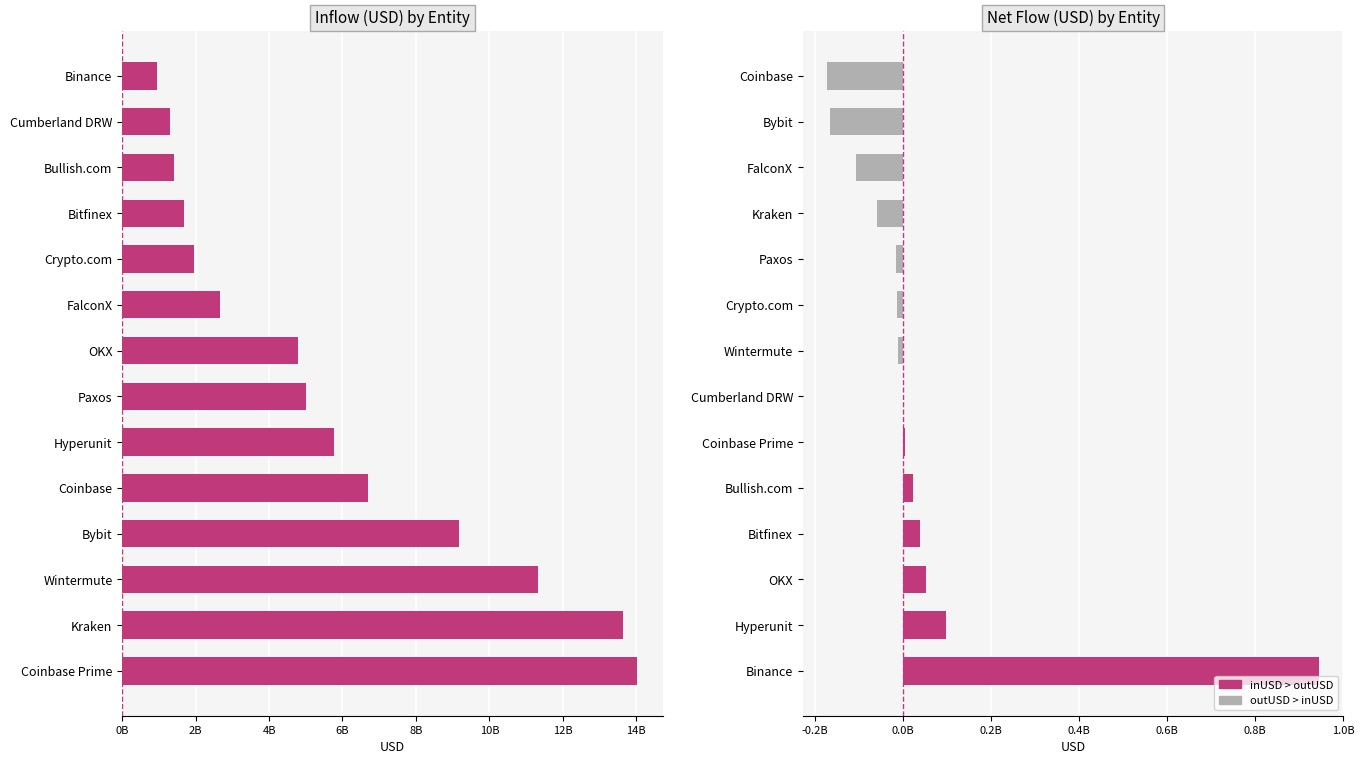

How many bars are there in total?

28